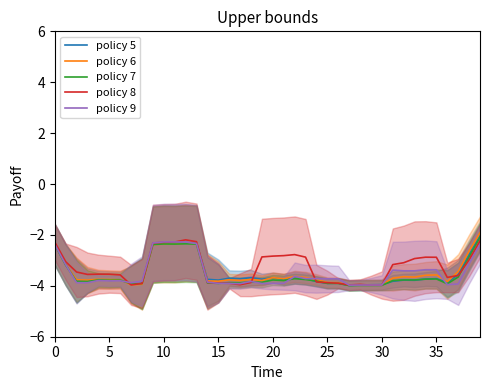

Where is policy 9 nearest to the value -3?

38